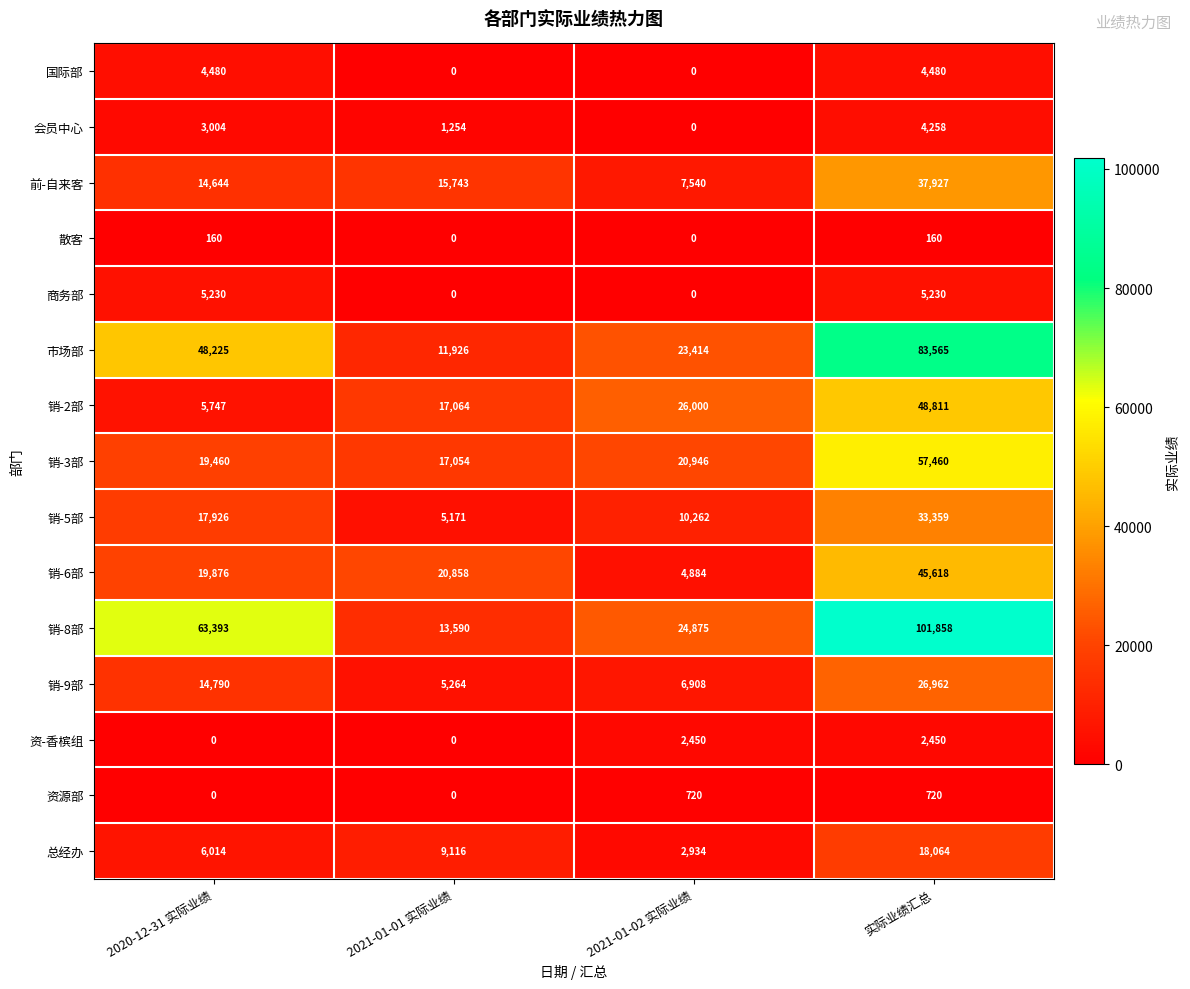

What is the total value across all series at 实际业绩汇总?

470922